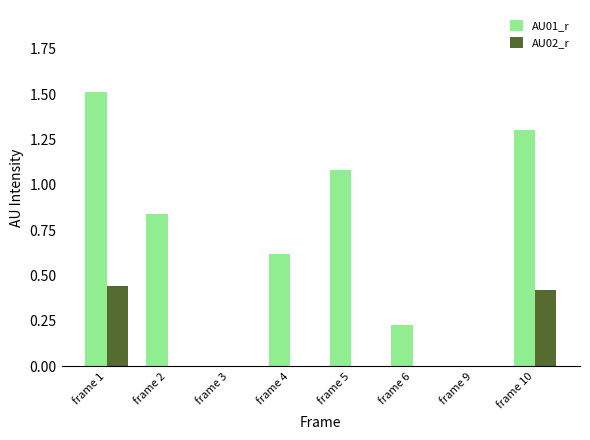

Between frame 1 and frame 5, which series saw the biggest shift?

AU02_r